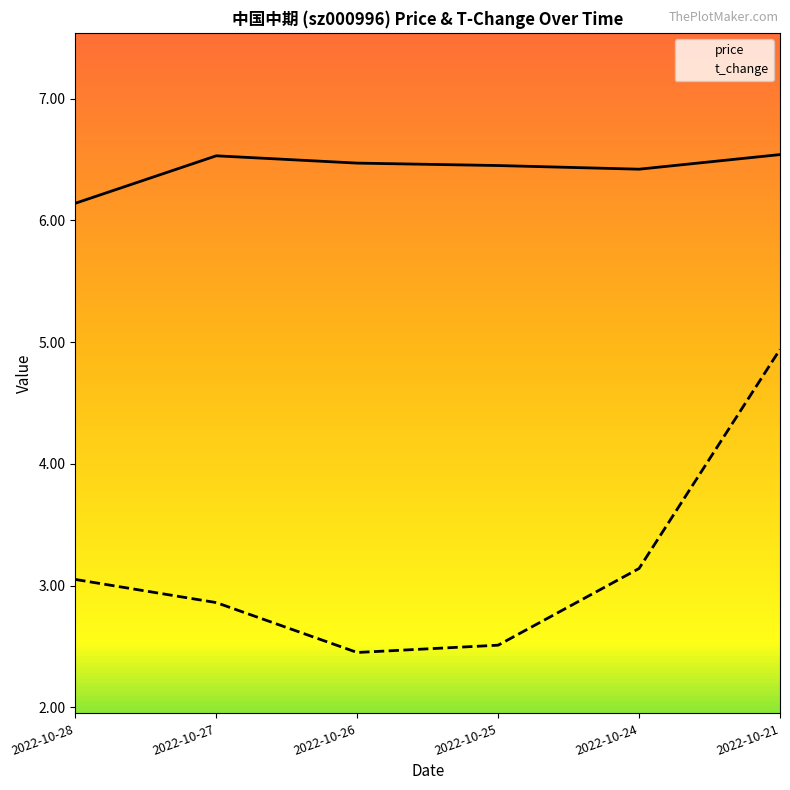

Rank the series by their maximum value, from lowest to highest.

t_change, price